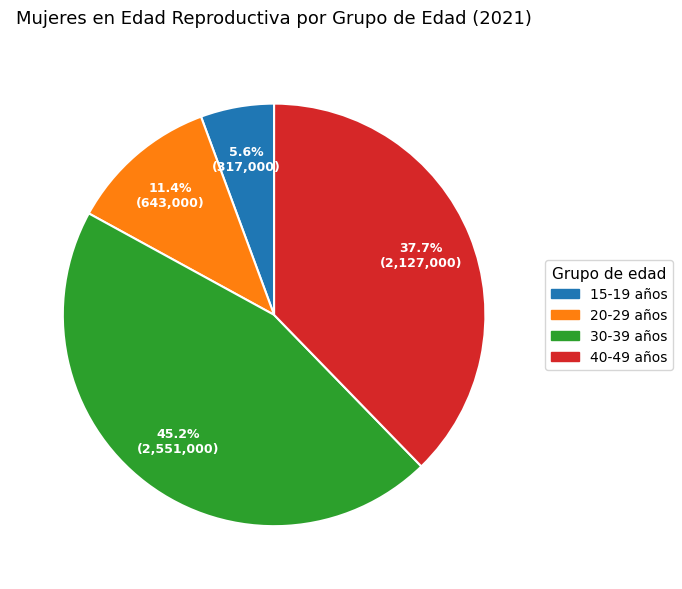

Is the sum of 15-19 años and 30-39 años greater than half?

Yes